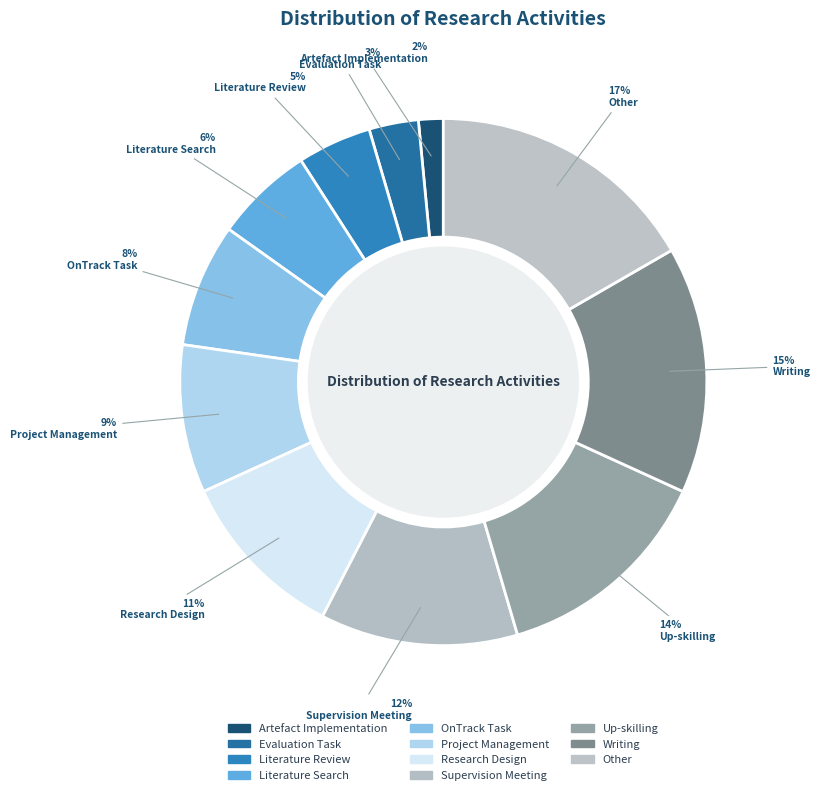

To the nearest percent, what portion does OnTrack Task represent?

8%